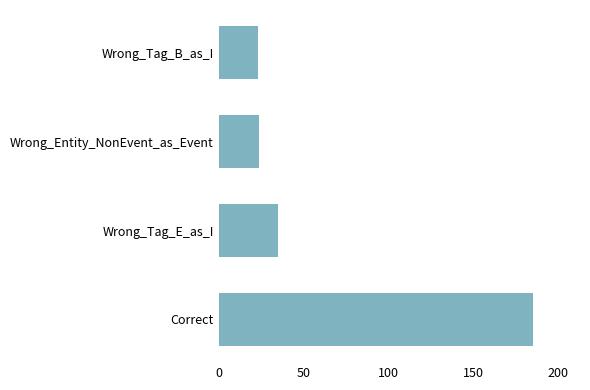

Does the chart contain any negative values?

No